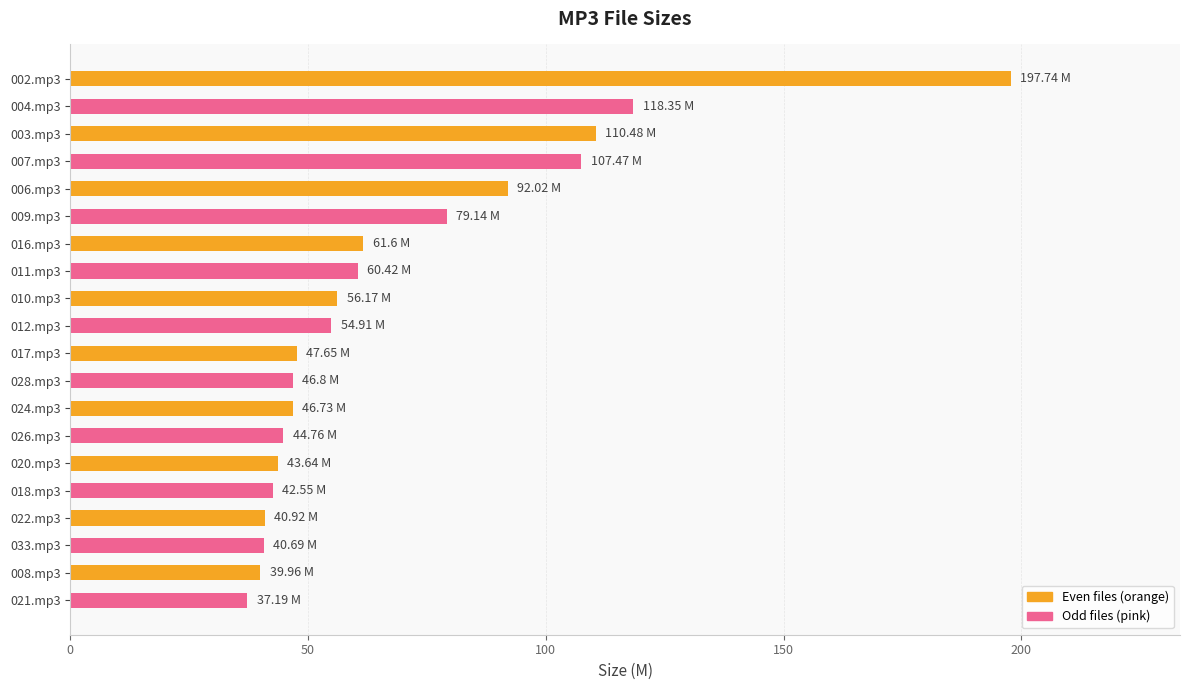

Between 008.mp3 and 017.mp3, which is larger?

017.mp3